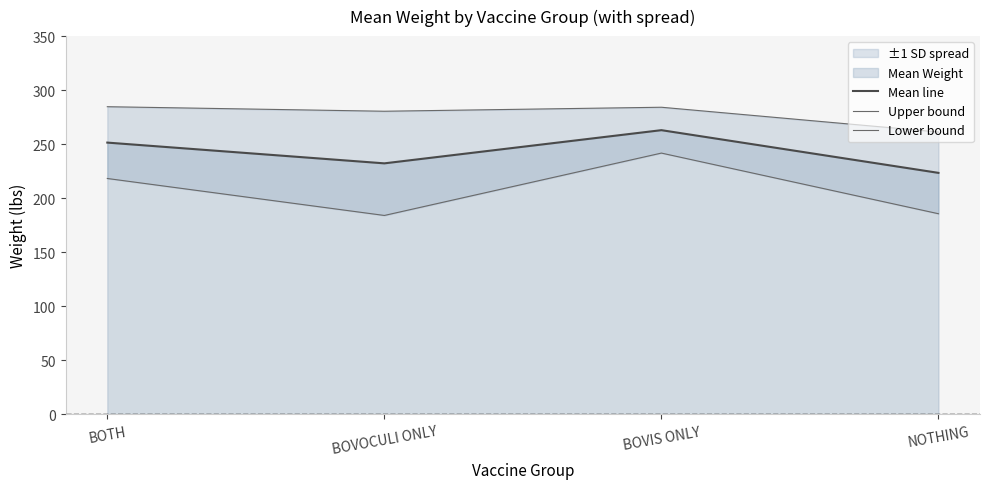

Reading left to right, extract all data points from this chart.

Mean line: BOTH=251.5	BOVOCULI ONLY=232.3	BOVIS ONLY=263.0	NOTHING=223.5
Upper bound: BOTH=284.7	BOVOCULI ONLY=280.5	BOVIS ONLY=284.2	NOTHING=261.3
Lower bound: BOTH=218.3	BOVOCULI ONLY=184.1	BOVIS ONLY=241.8	NOTHING=185.7